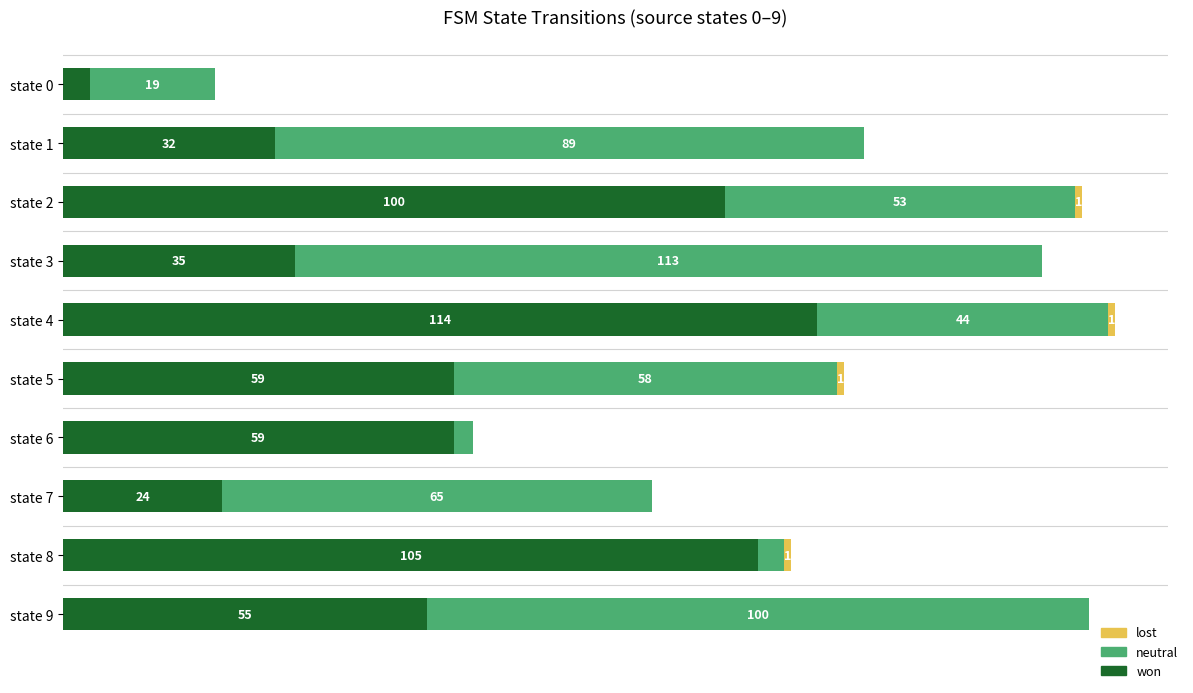

Count the number of data series in this chart.

3